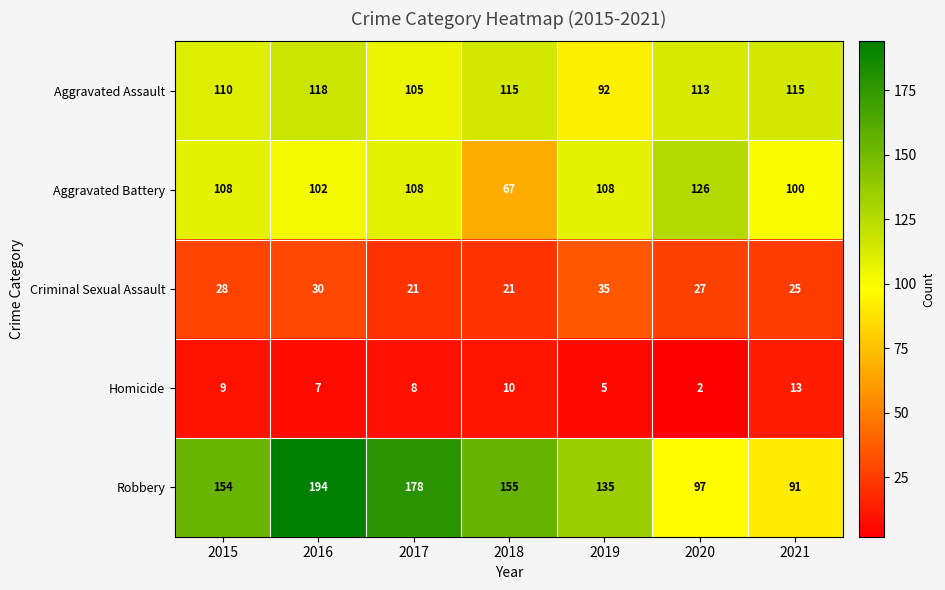

The Robbery series shows 194 at 2016. True or false?

True